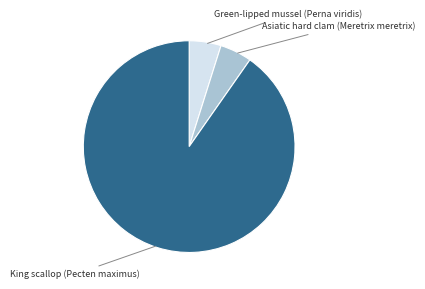

Is there any slice that represents more than half of the pie?

Yes